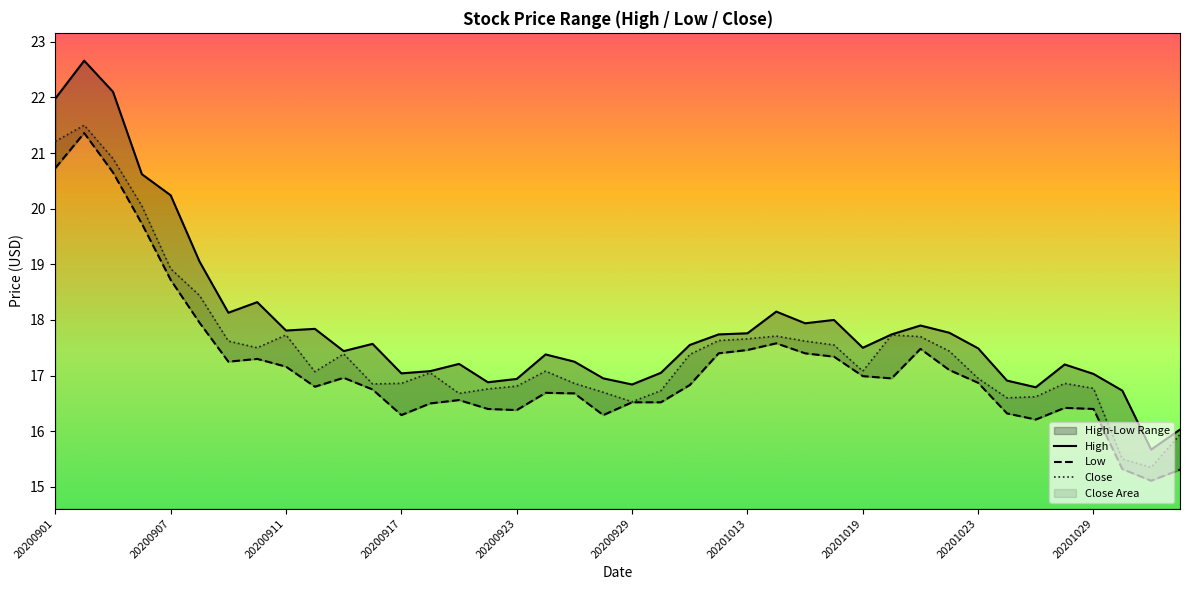

What is the difference between the maximum and minimum values in the Low series?

6.2